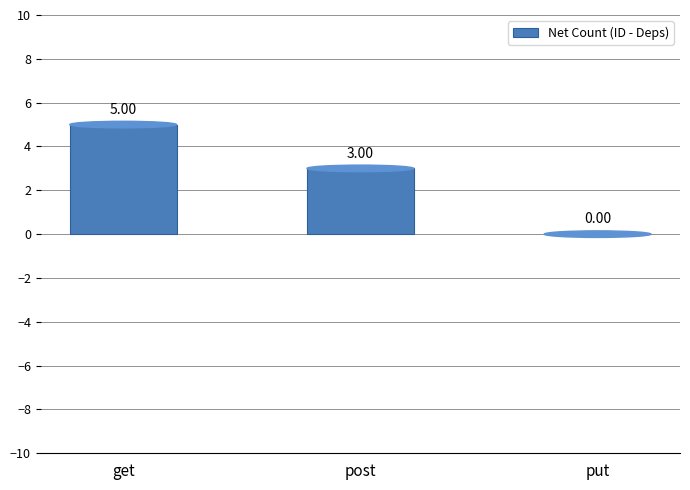

Where does the data first go above 3?

get